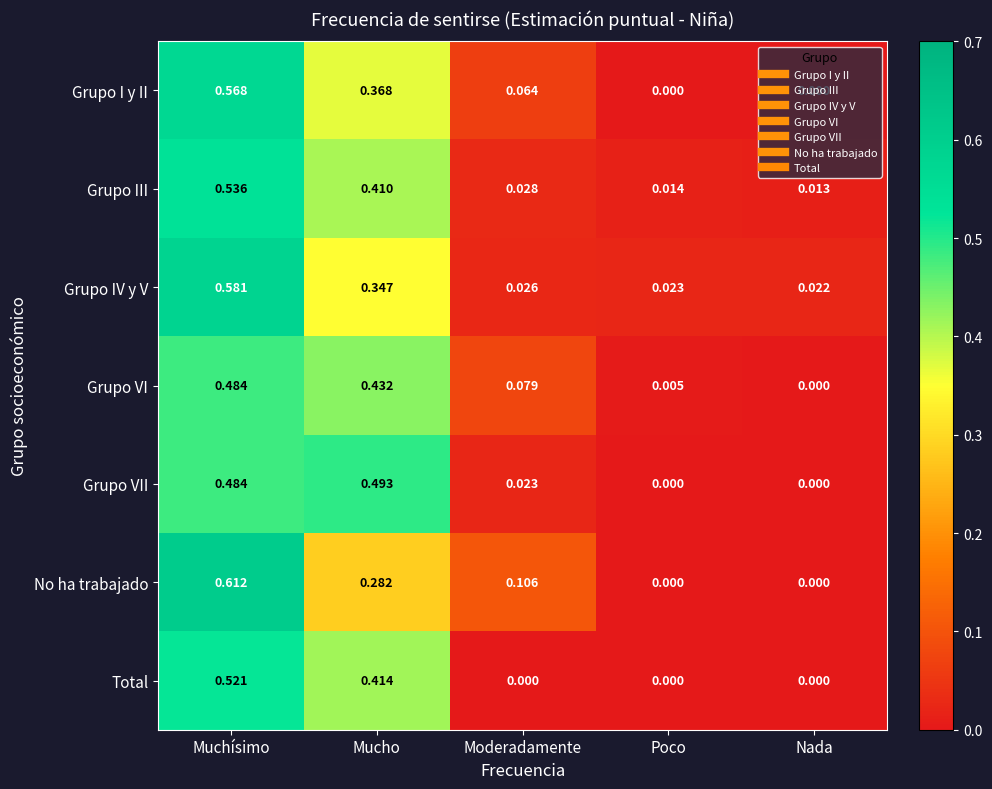

List the series in order of their peak value, lowest first.

Grupo VI, Grupo VII, Total, Grupo III, Grupo I y II, Grupo IV y V, No ha trabajado